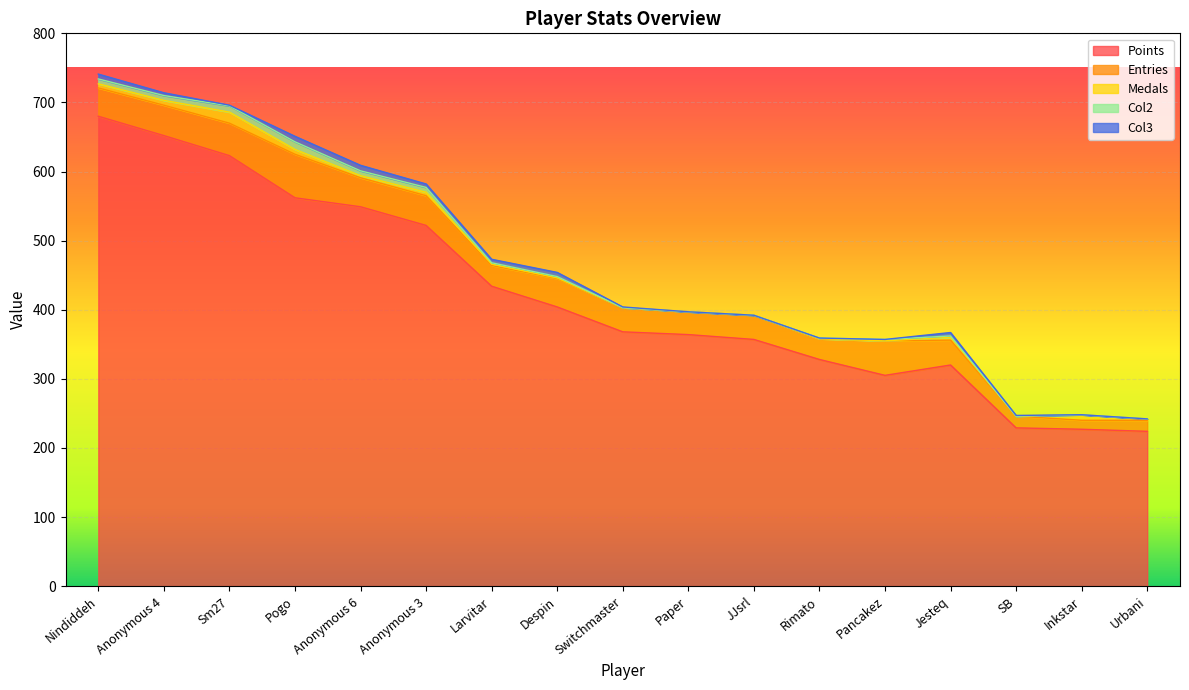

At how many categories does at least one series exceed 403?

8